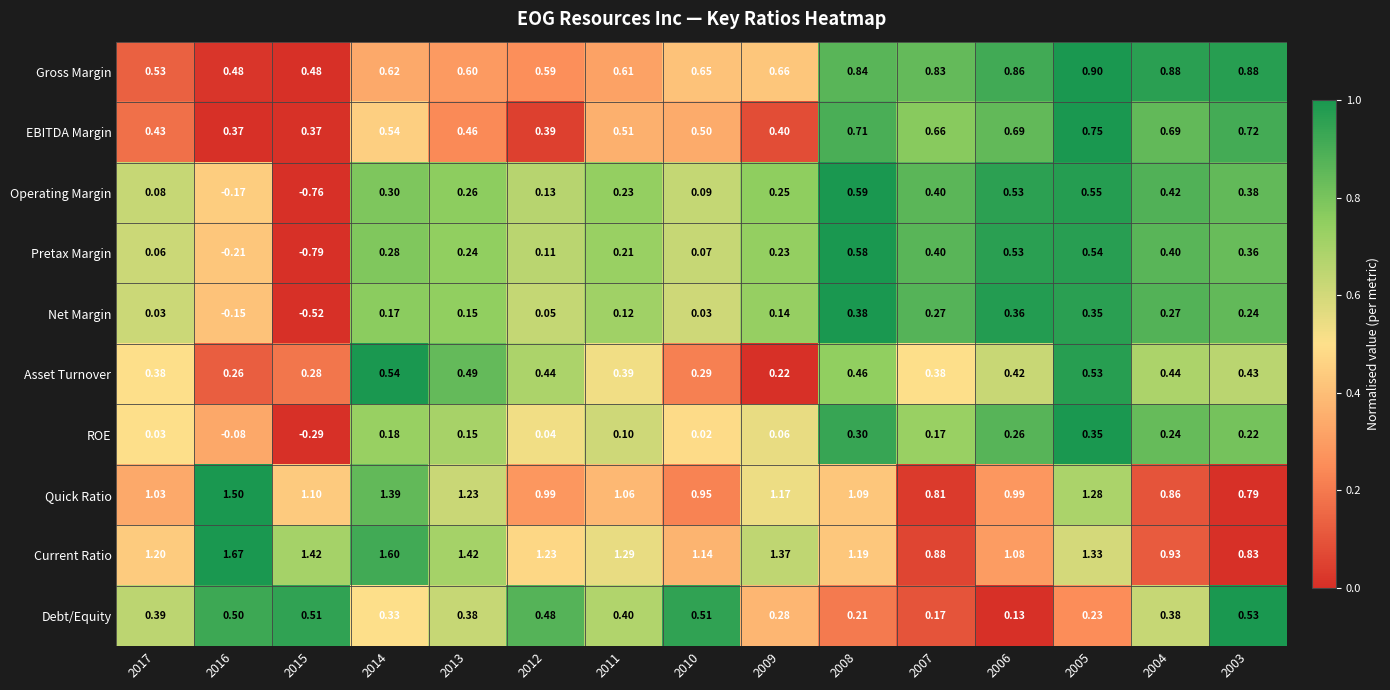

Which series has the largest range (max minus min)?

Pretax Margin